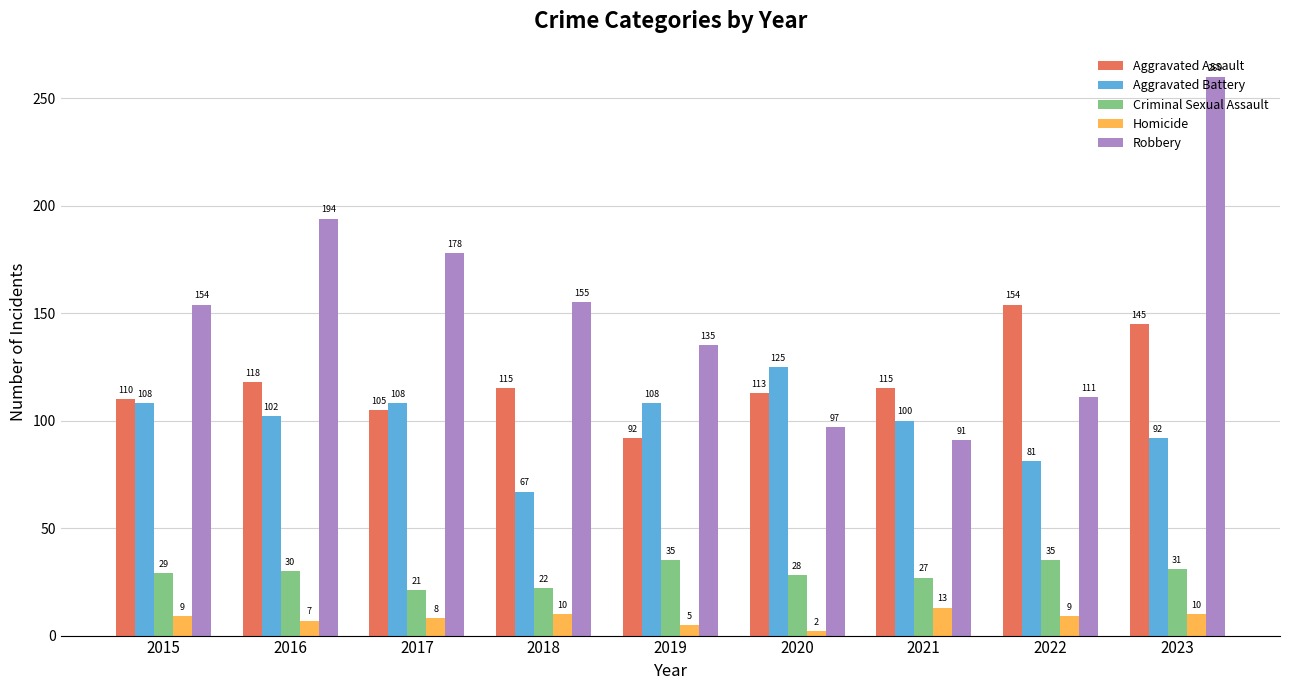

Which series changed the most between 2017 and 2019?

Robbery